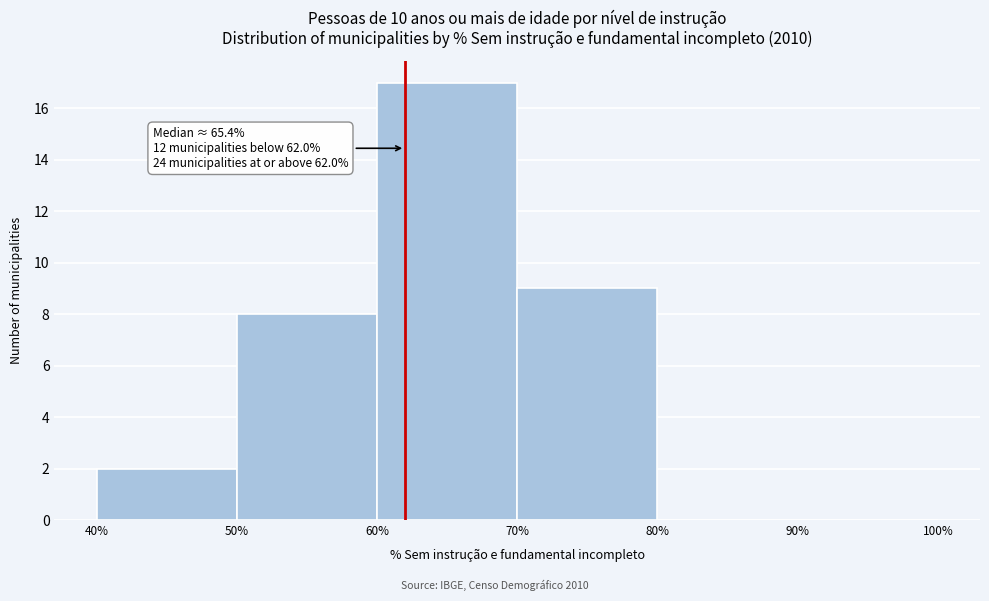

Which range on the x-axis has the tallest bar?

60% to 70%